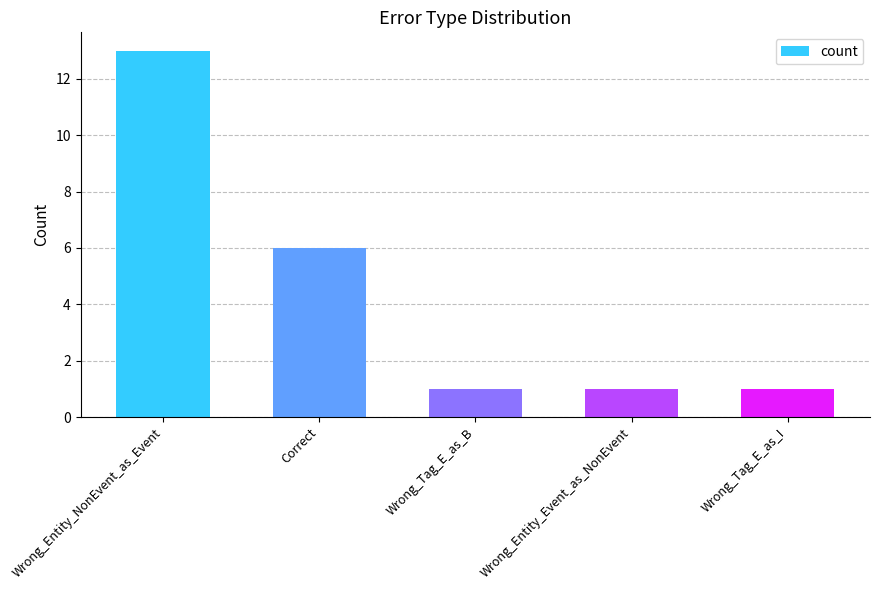

How many values are between 1 and 6?

4